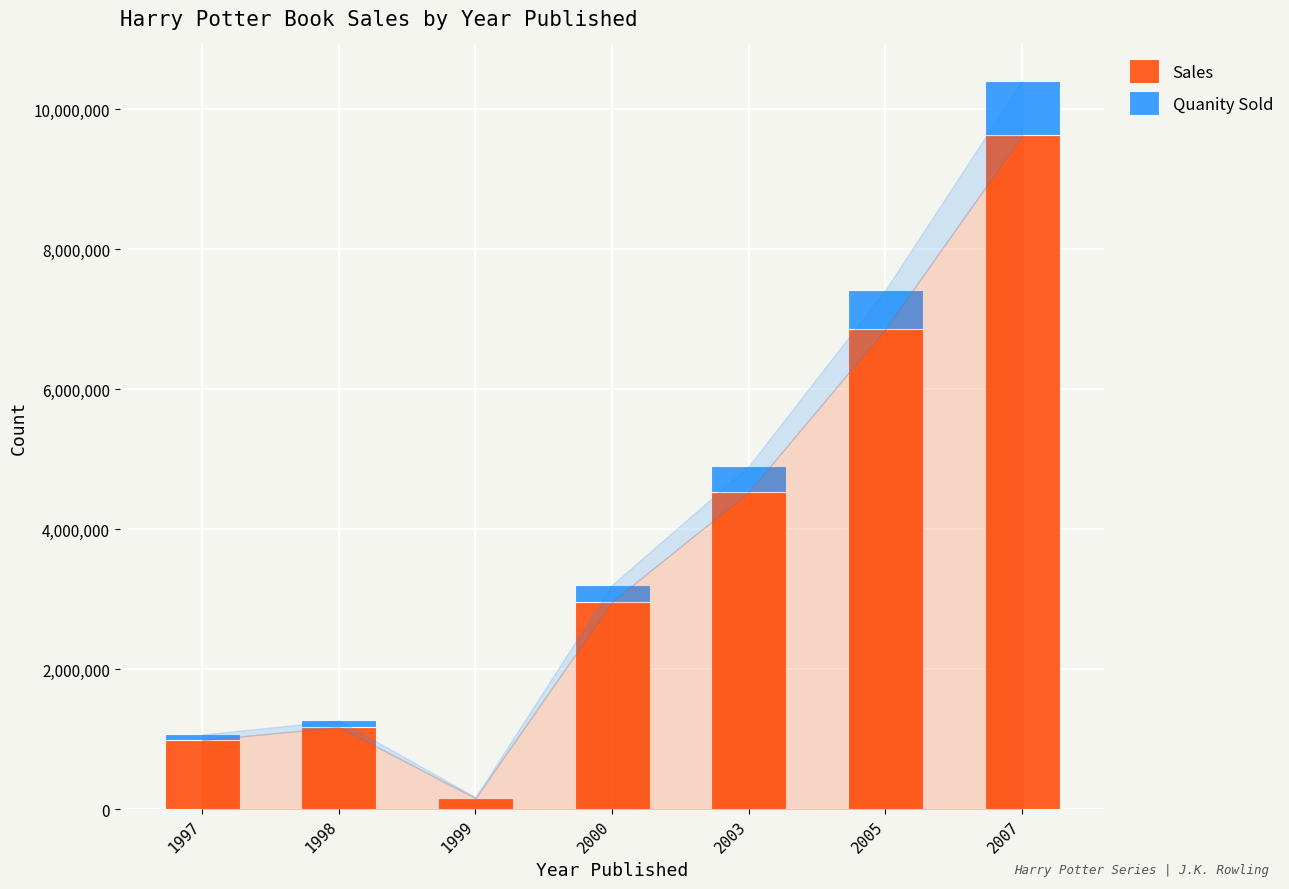

What is the highest value of the Sales series?

9627315.2